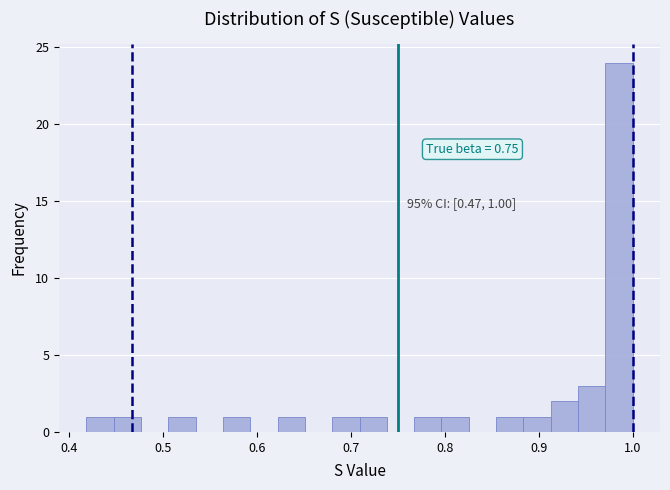

Around what value on the x-axis is the tallest bar? Give the approximate position of its centre, as read against the axis.

0.99